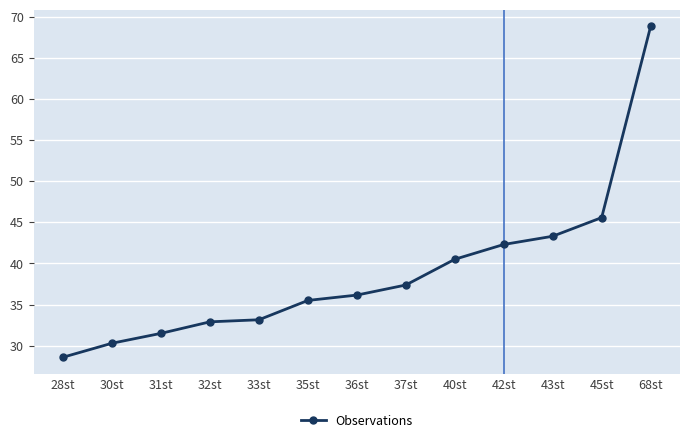

What is the change in value from 32st to 43st?

+10.4